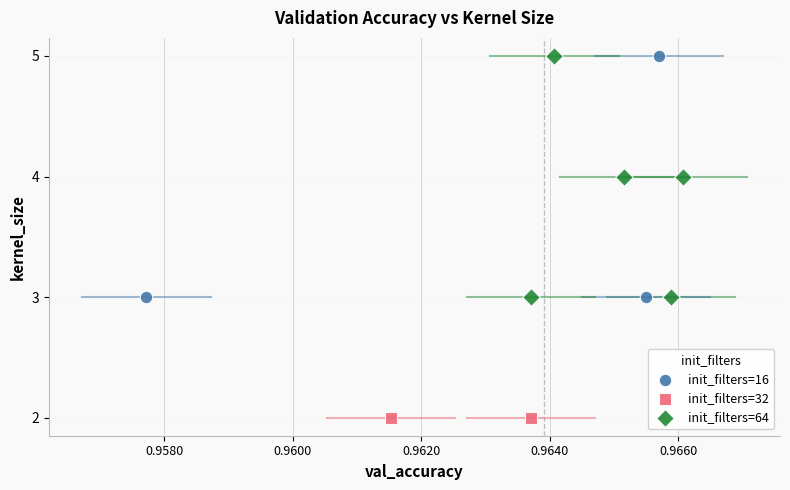

What are all the series names shown in the legend?

init_filters=16, init_filters=32, init_filters=64